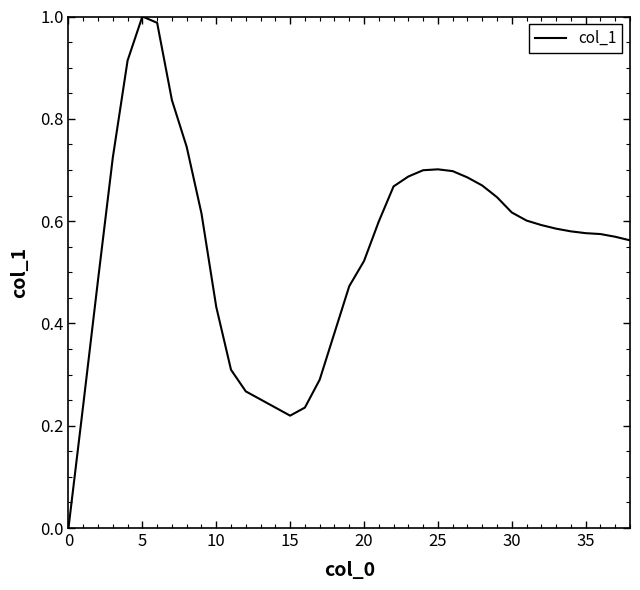

What is the label of the 3rd point from the right?

36